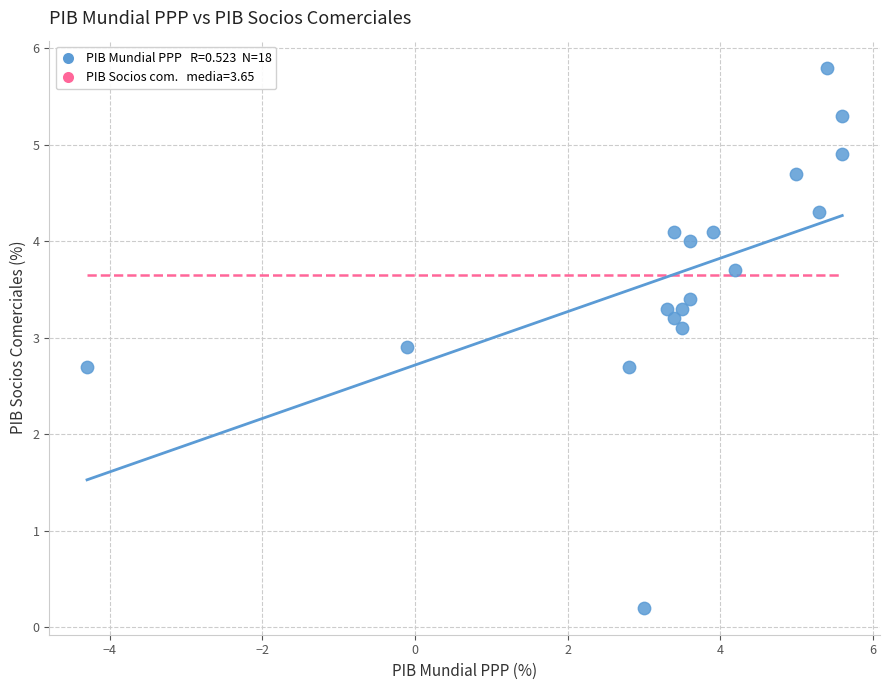

What is the range of Y values (max minus min)?

5.6